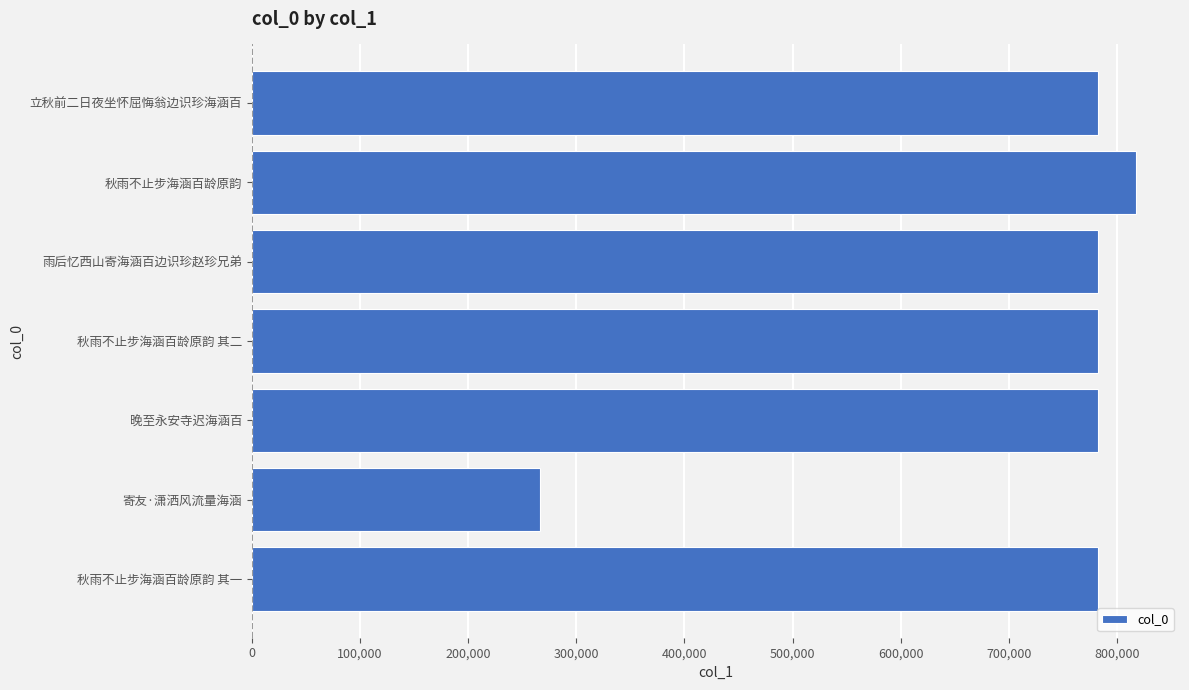

Which label corresponds to the smallest value in the chart?

寄友·潇洒风流量海涵